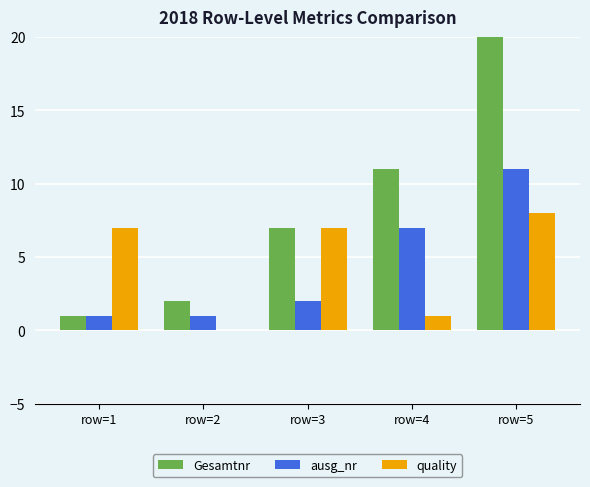

How many data points does each series have?

5